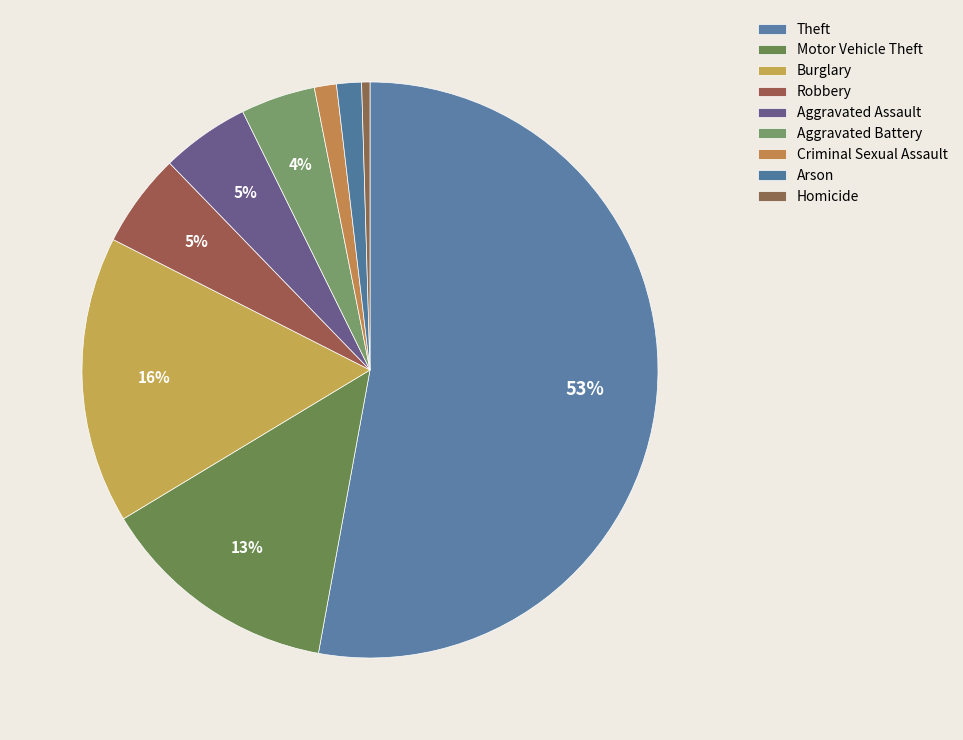

What percentage is the Criminal Sexual Assault slice, to the nearest percent?

1%